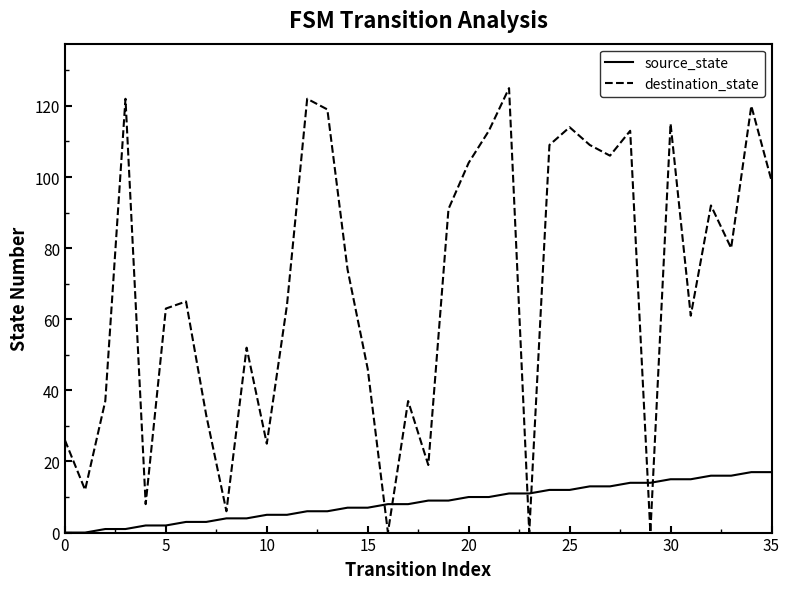

What is the maximum value shown in the chart?

125